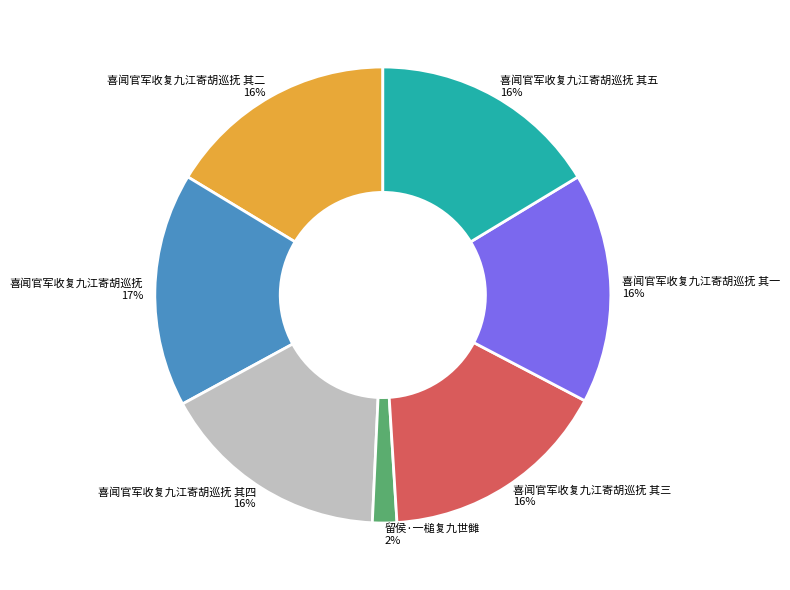

Does any single category account for the majority?

No